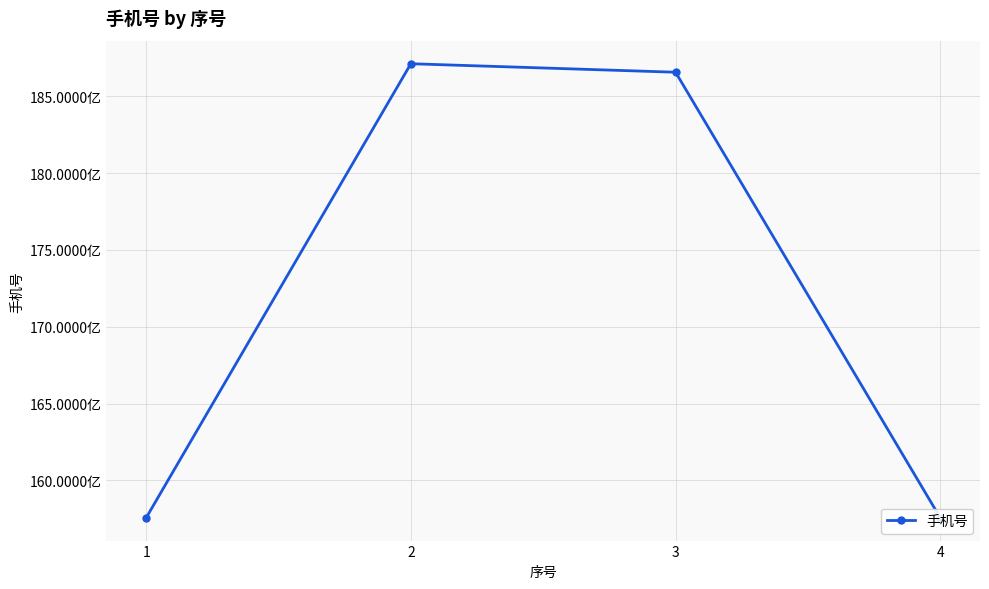

True or false: the data has more than 2 interior local peaks.

False